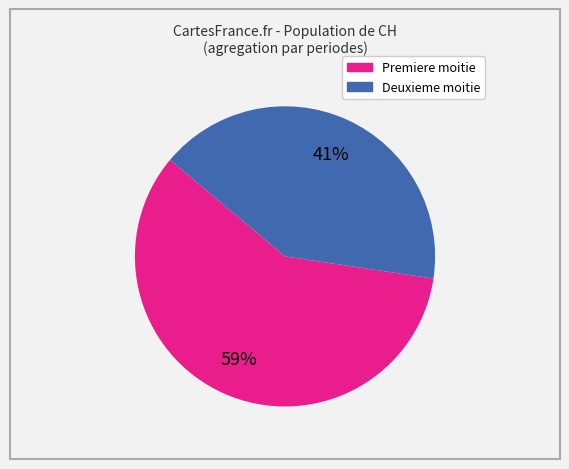

To the nearest percent, what is the average slice percentage?

50%